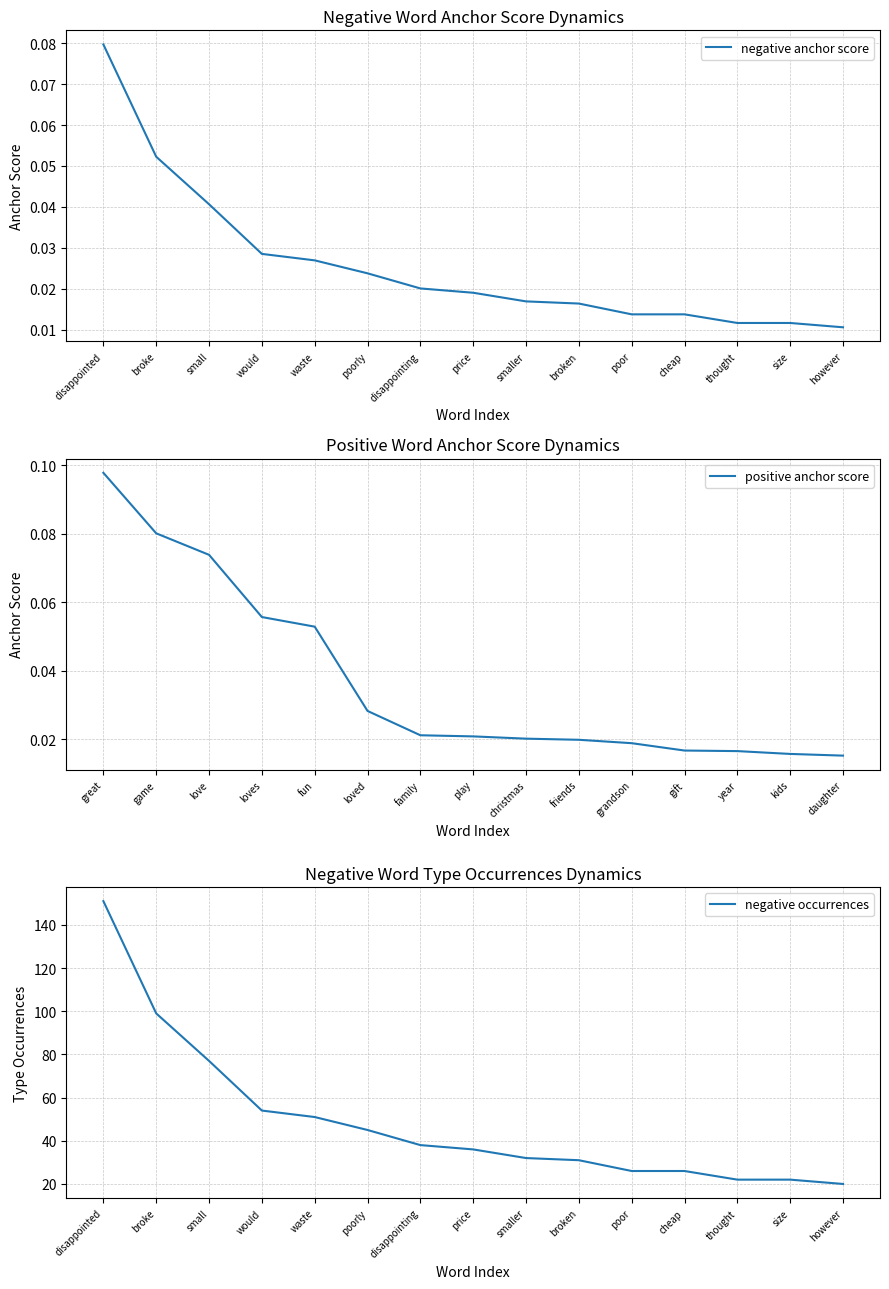

Which category has the highest value in the negative anchor score series?

disappointed